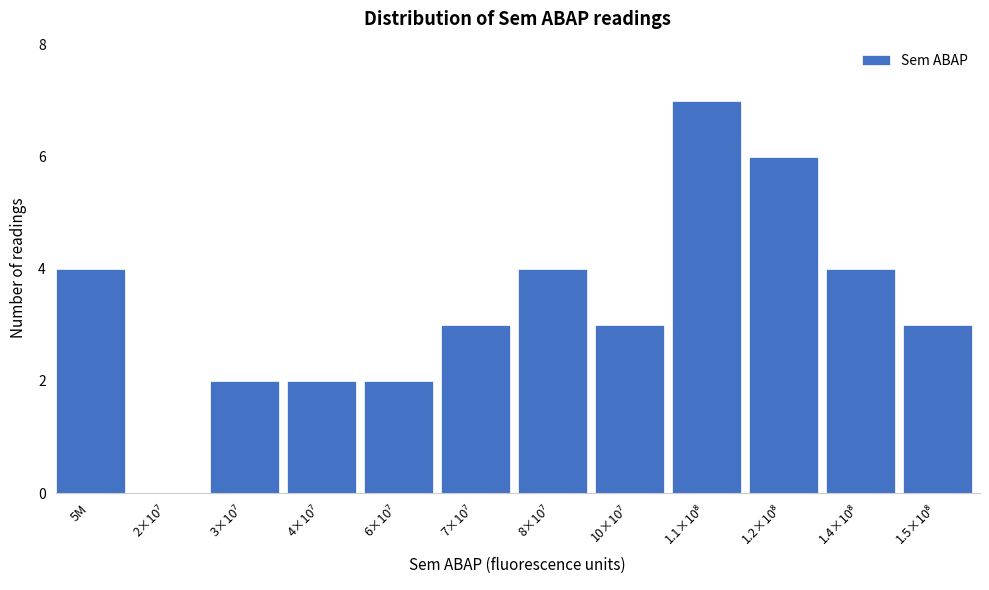

What is the sum of all values?

40